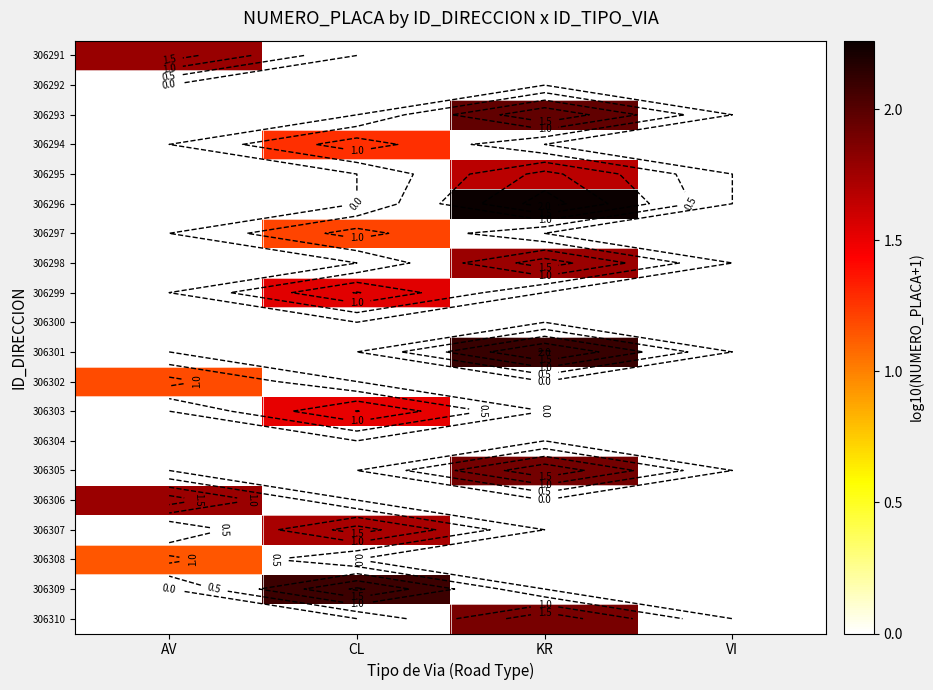

At which category does the chart reach its peak across all series?

KR